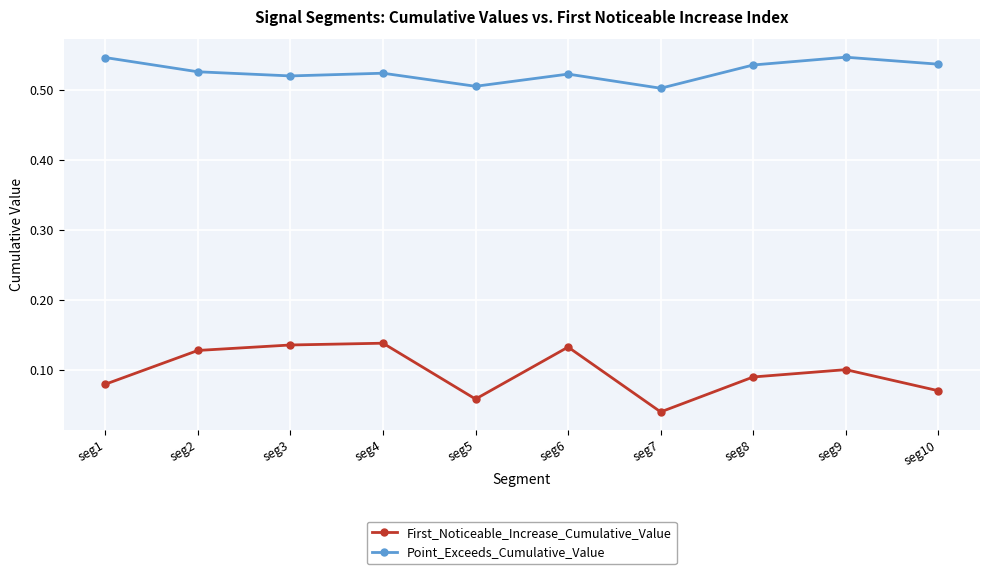

At which label does First_Noticeable_Increase_Cumulative_Value reach its minimum?

seg7